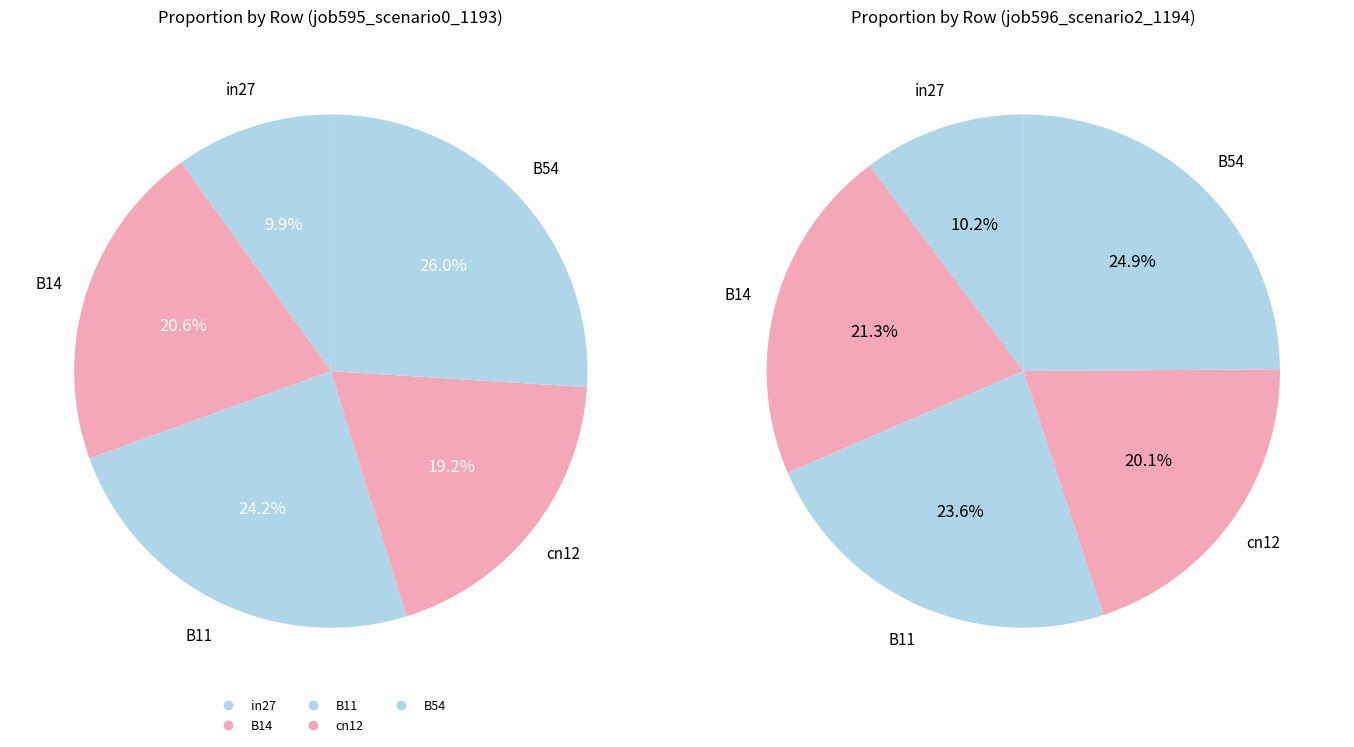

Rank the categories by value from highest to lowest.

B54, B11, B14, cn12, in27